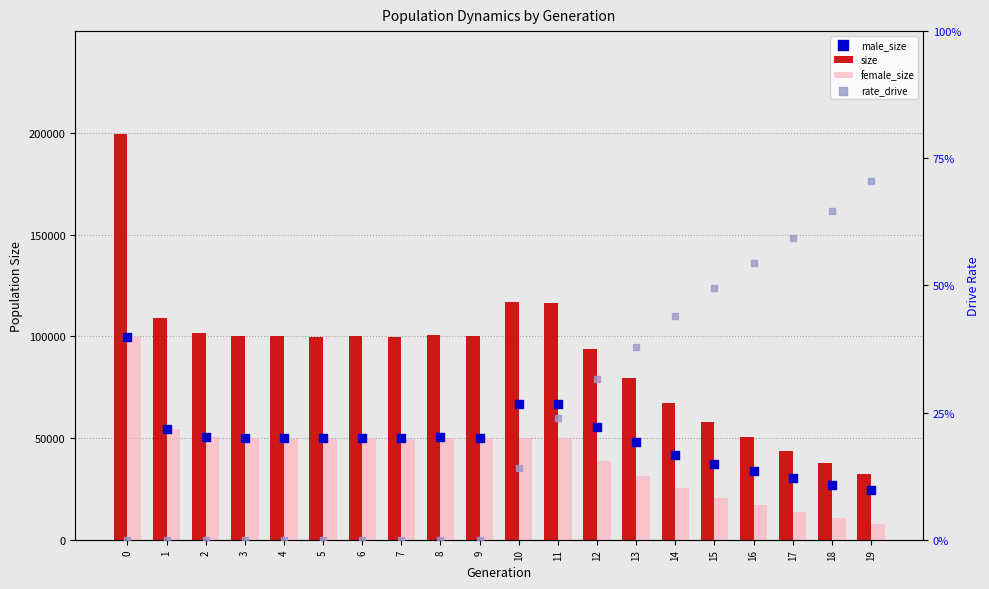

Which series has the largest Y range (max minus min)?

size